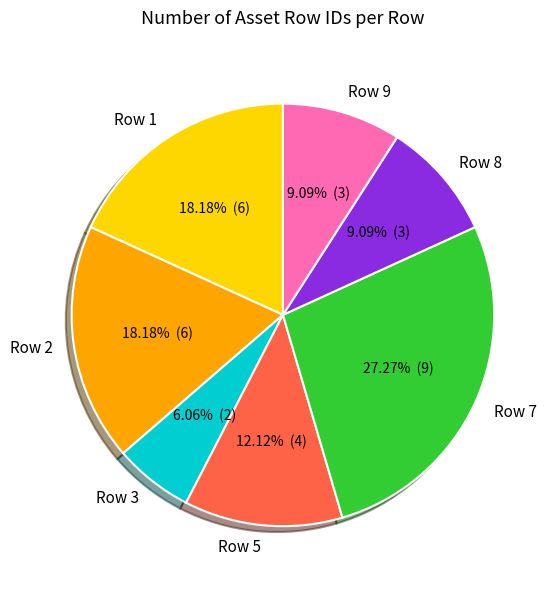

To the nearest percent, what is the combined percentage of Row 1 and Row 2?

36%